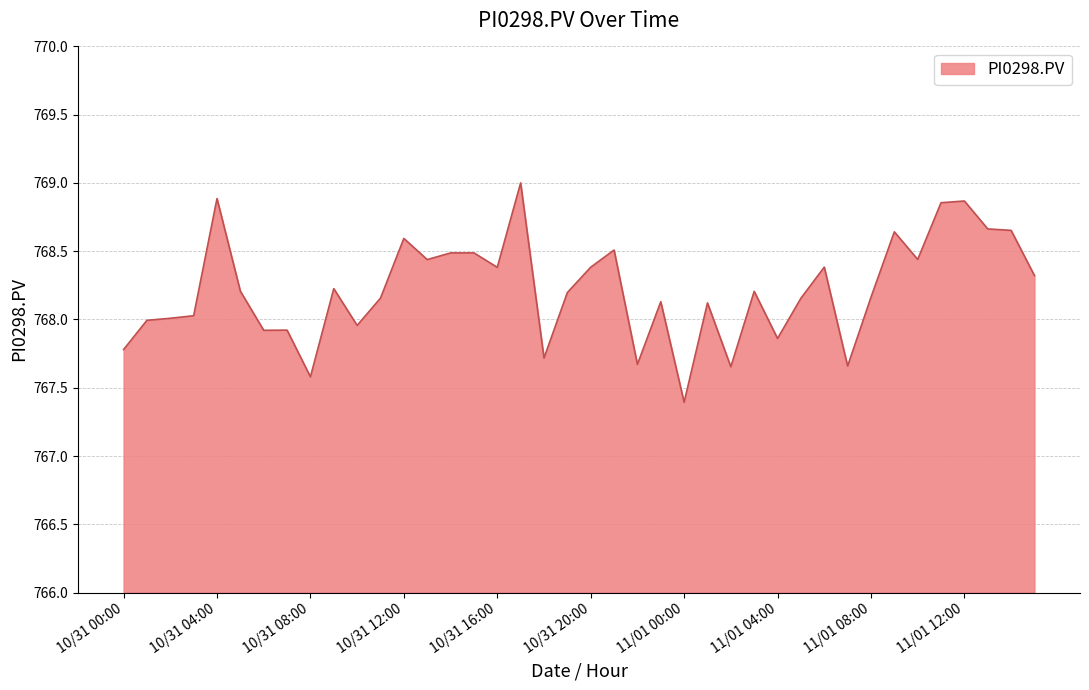

How many lines are shown in the chart?

1